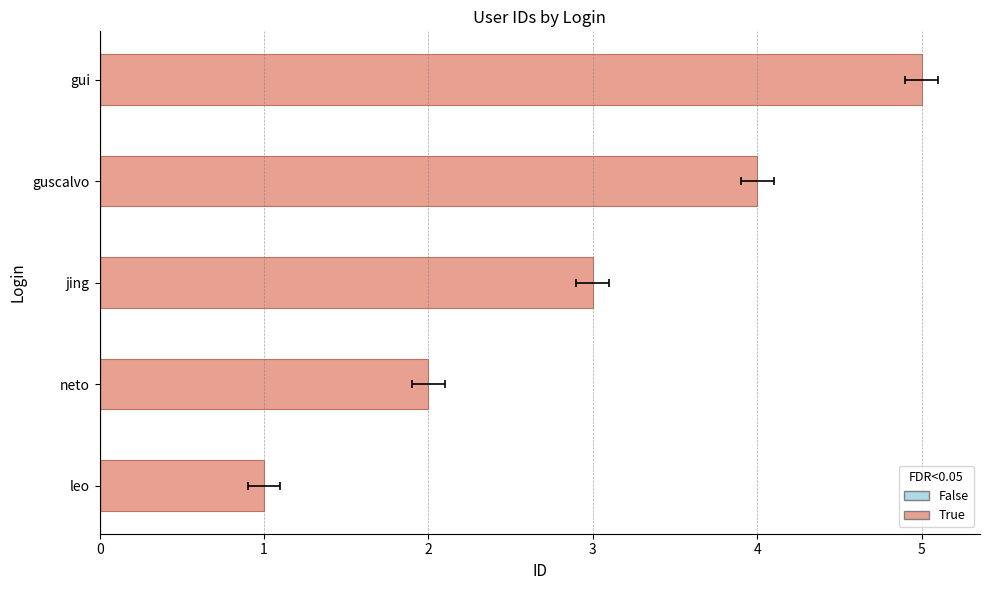

True or false: the data shows 5 at jing.

False